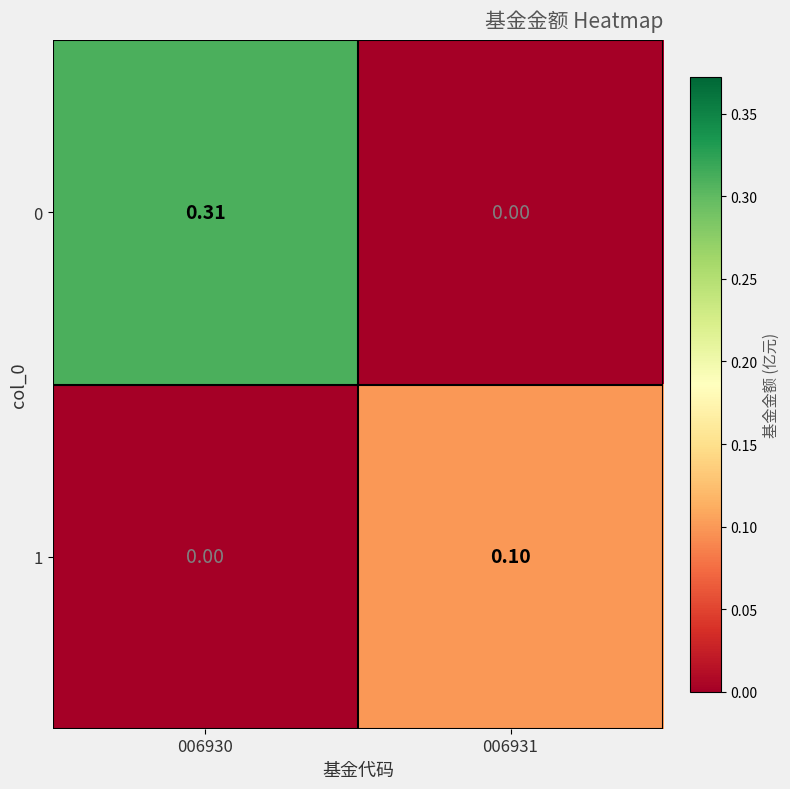

Is the value of 1 at 006931 greater than the value of 0 at 006930?

No